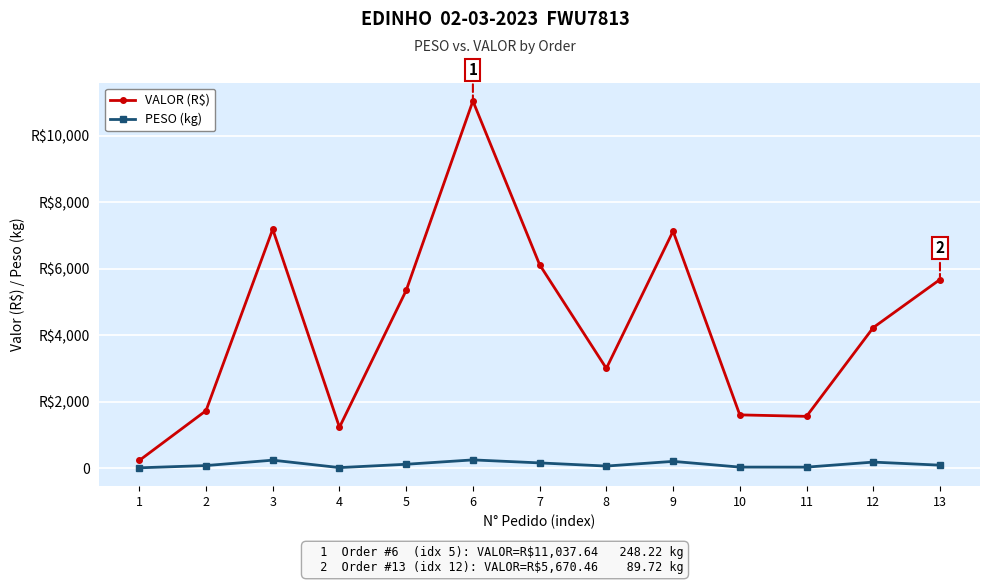

What is the difference between the maximum and minimum values in the PESO (kg) series?

238.2